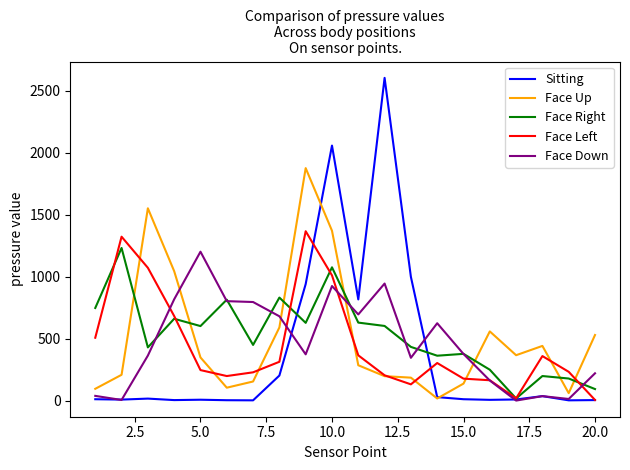

Which series has the largest total across all categories?

Face Right